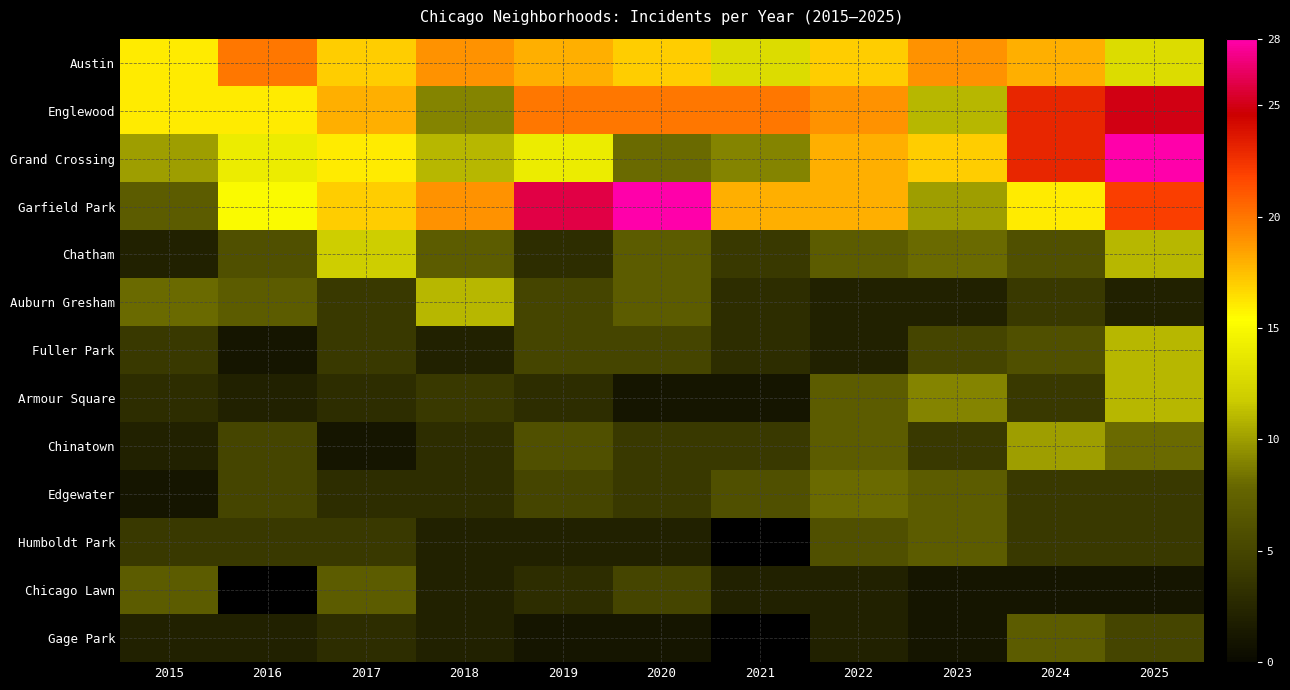

What is the minimum value for Armour Square?

1.0